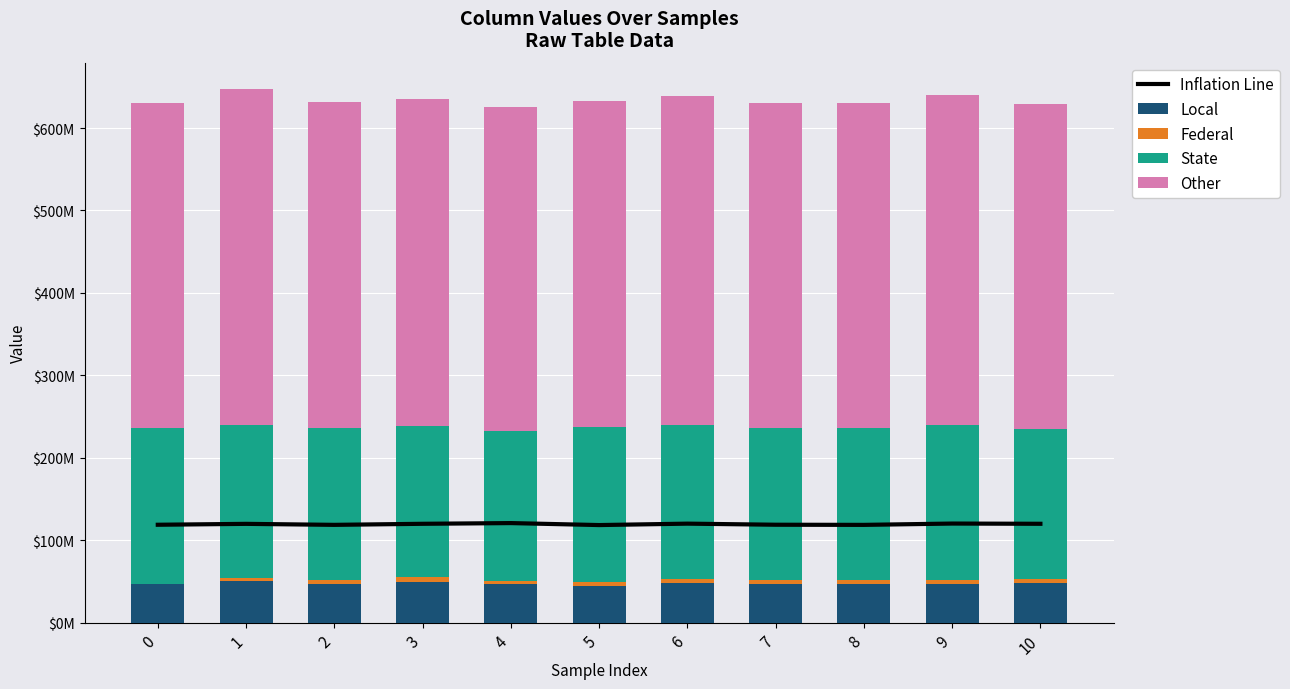

The Other series shows 394650083 at 8. True or false?

True